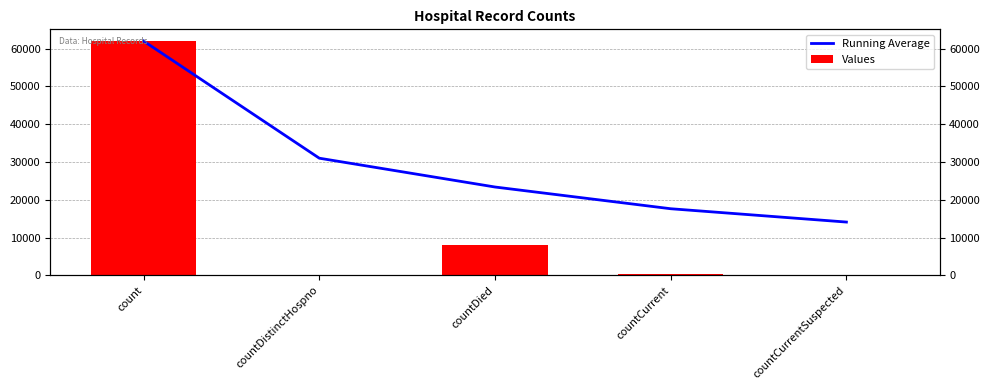

Is the value of Values at countCurrent greater than the value of Running Average at count?

No